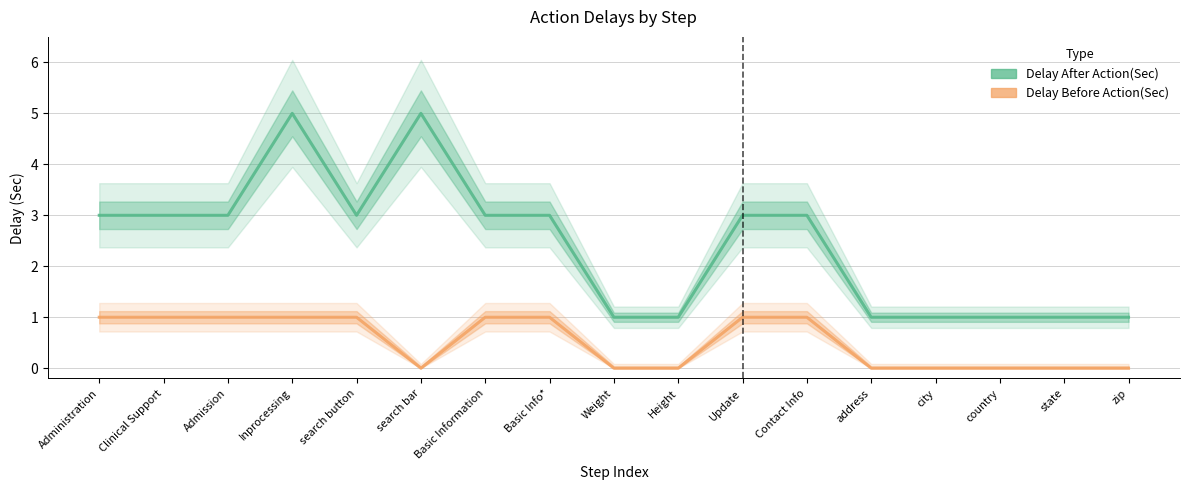

Rank the series at city from highest to lowest value.

Delay After Action(Sec), Delay Before Action(Sec)